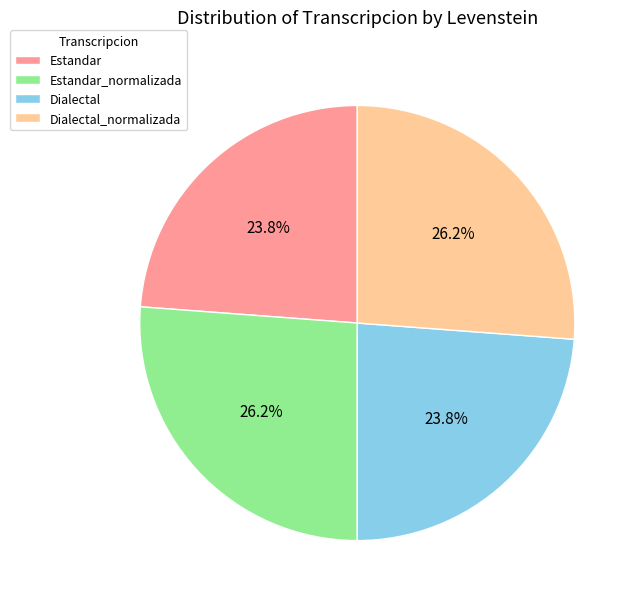

The Estandar_normalizada slice represents 19% of the pie. True or false?

False